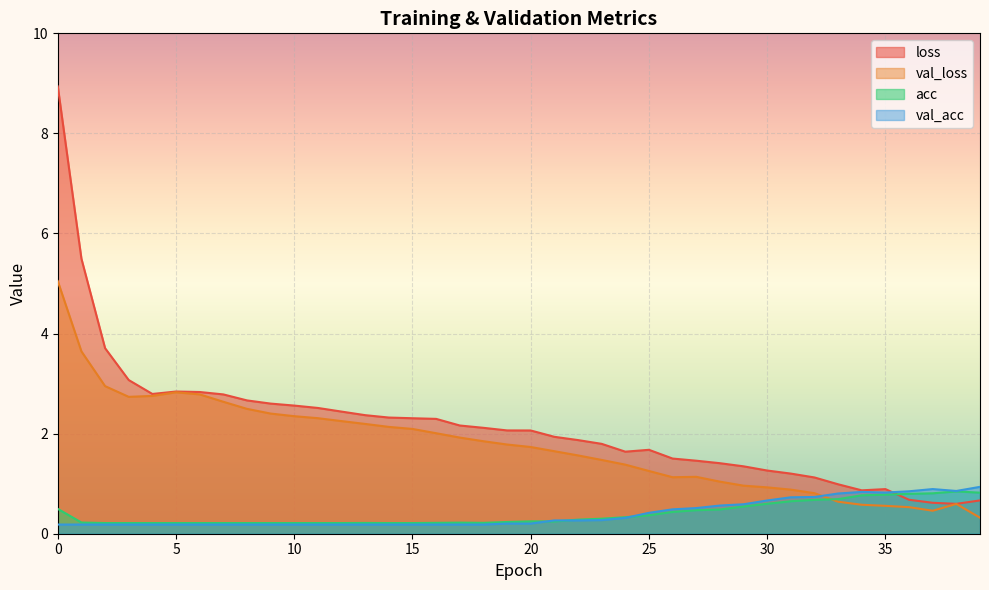

At which category does acc reach its first local peak?

13